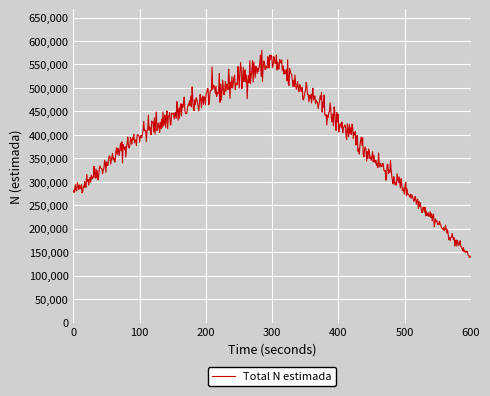

What is the difference between the maximum and minimum values?

441868.7